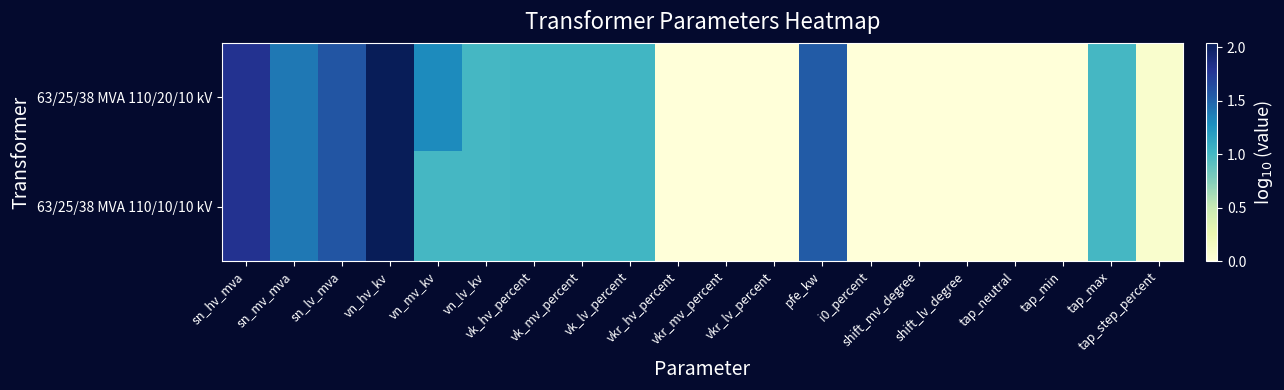

How many series are shown in this chart?

2